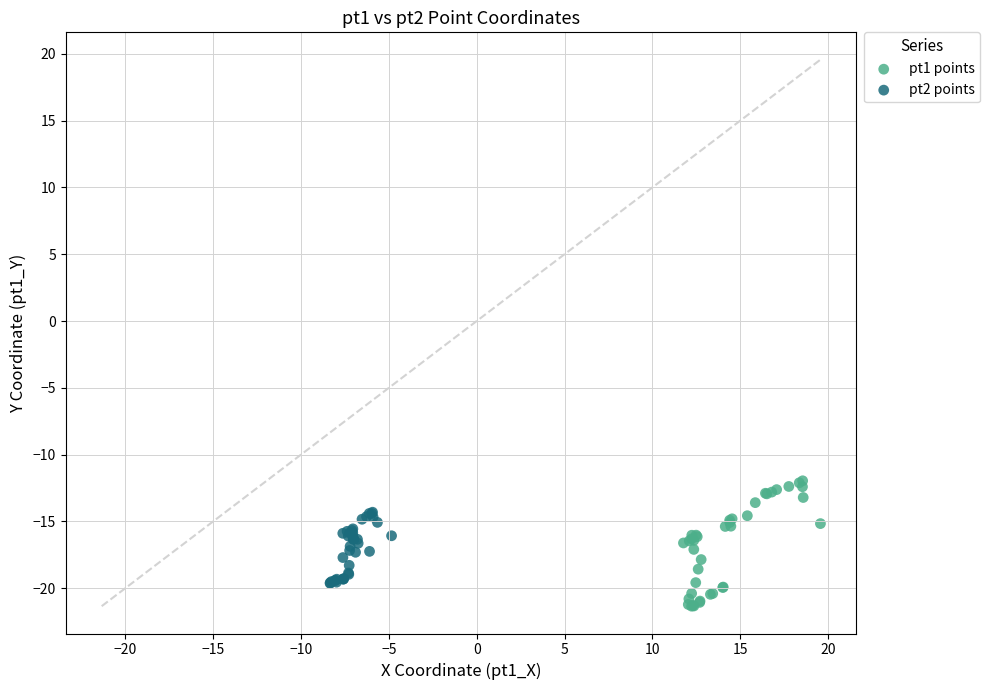

Which series reaches the maximum Y coordinate?

pt1 points